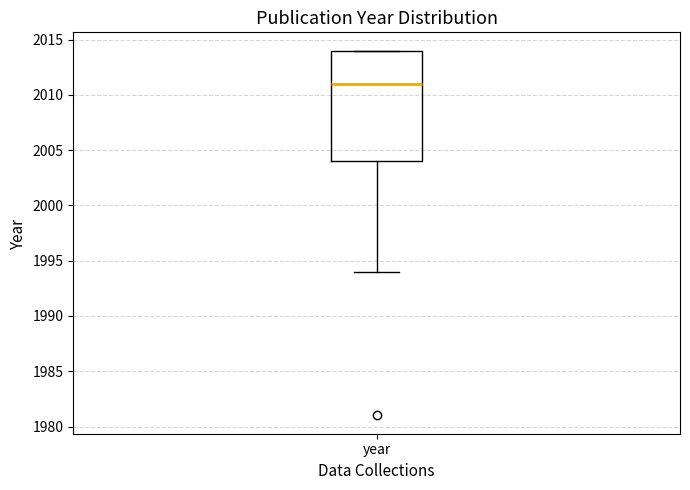

Where does the median line of the box for year sit on the y-axis? The values are not printed on the chart, so give them approximately, as read against the axis.

2011